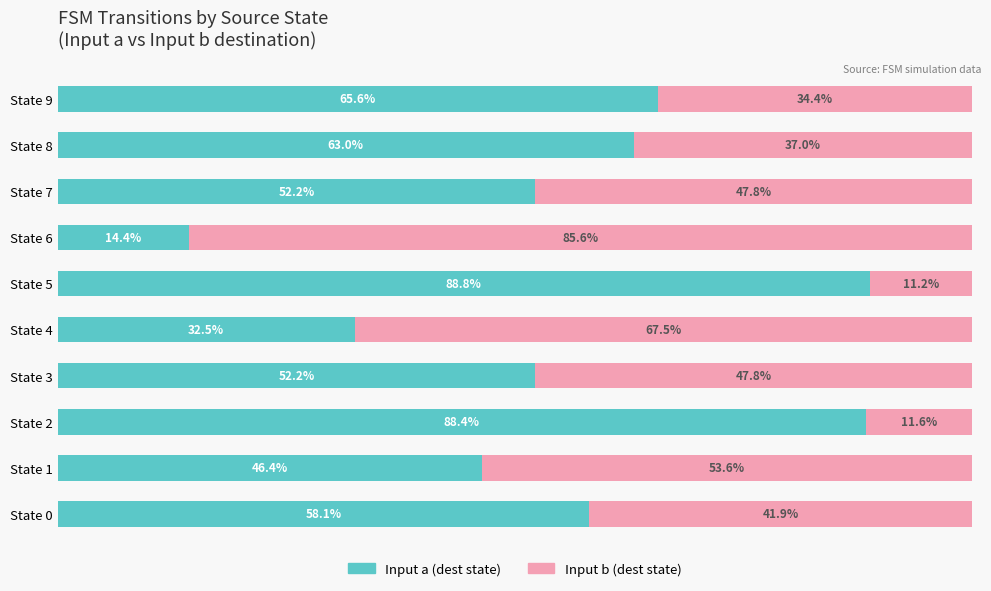

At which label does Input a (dest state) reach its peak?

State 5